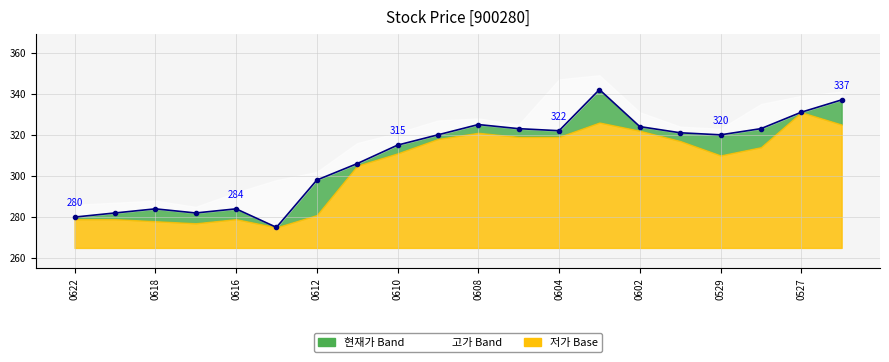

What is the sum of all values?

6194